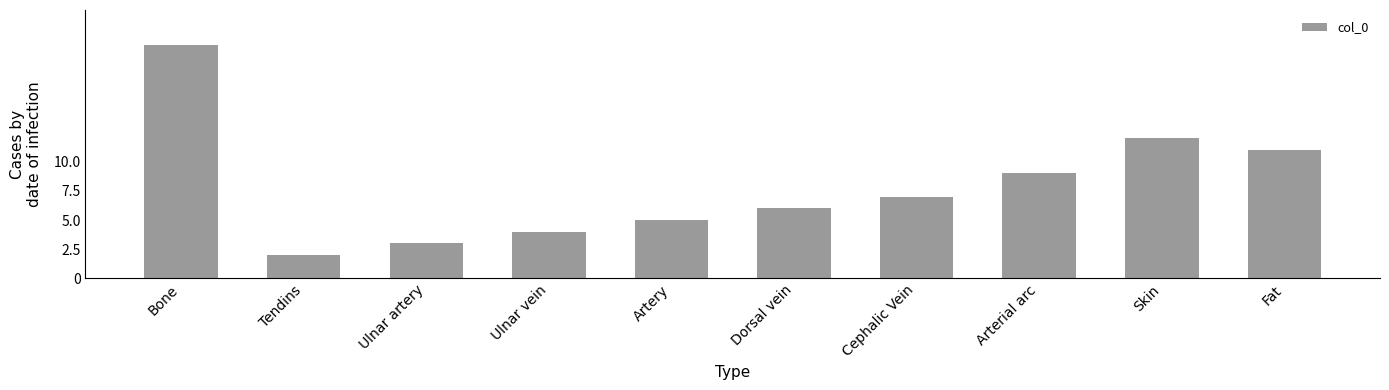

Which label corresponds to the smallest value in the chart?

Tendins